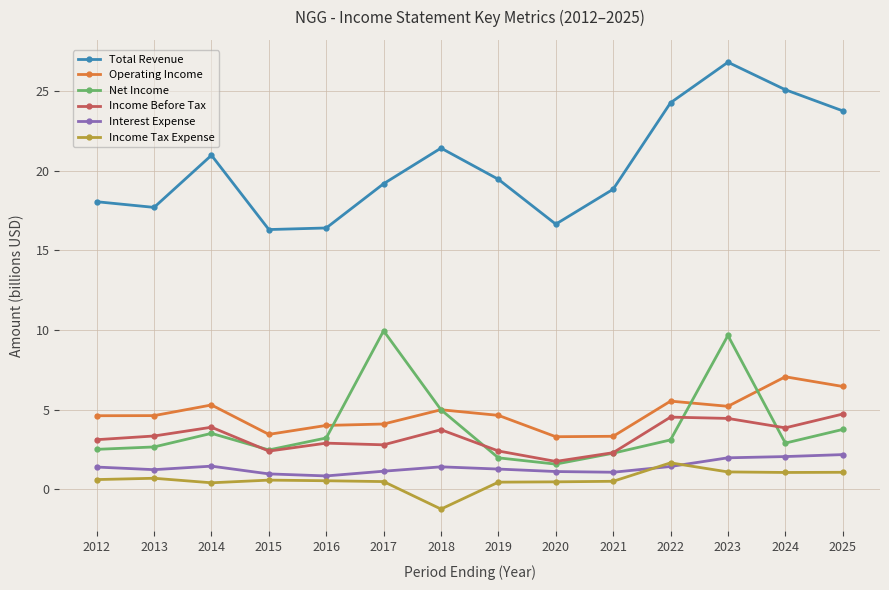

Is this an area chart (filled region under the line)?

No